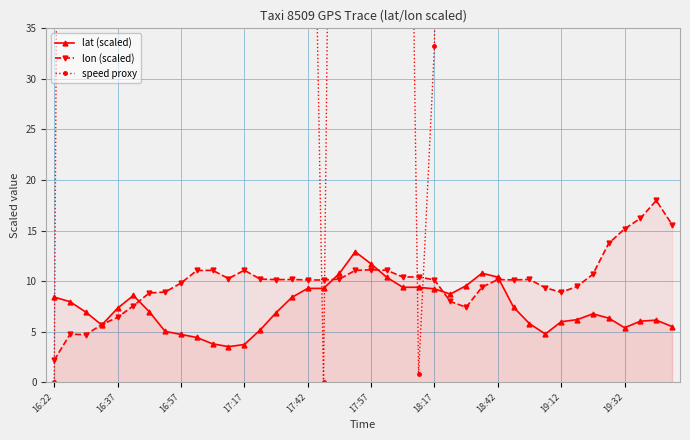

The value of speed proxy at 39 is 246.6. True or false?

True